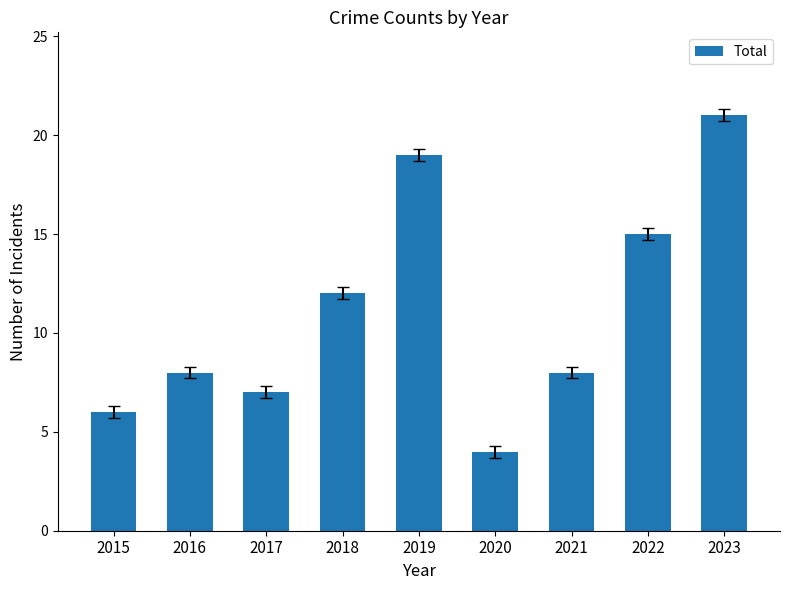

Does the chart contain stacked bars?

No